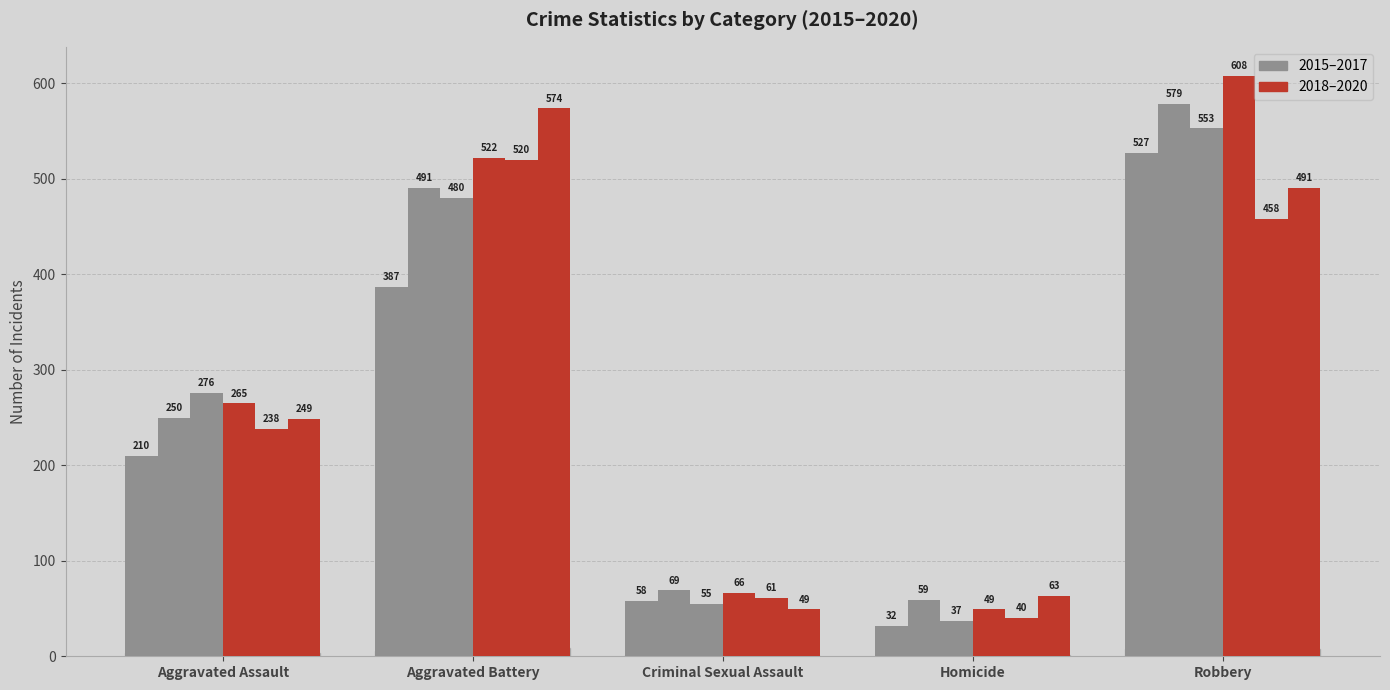

How many groups of bars are there?

5